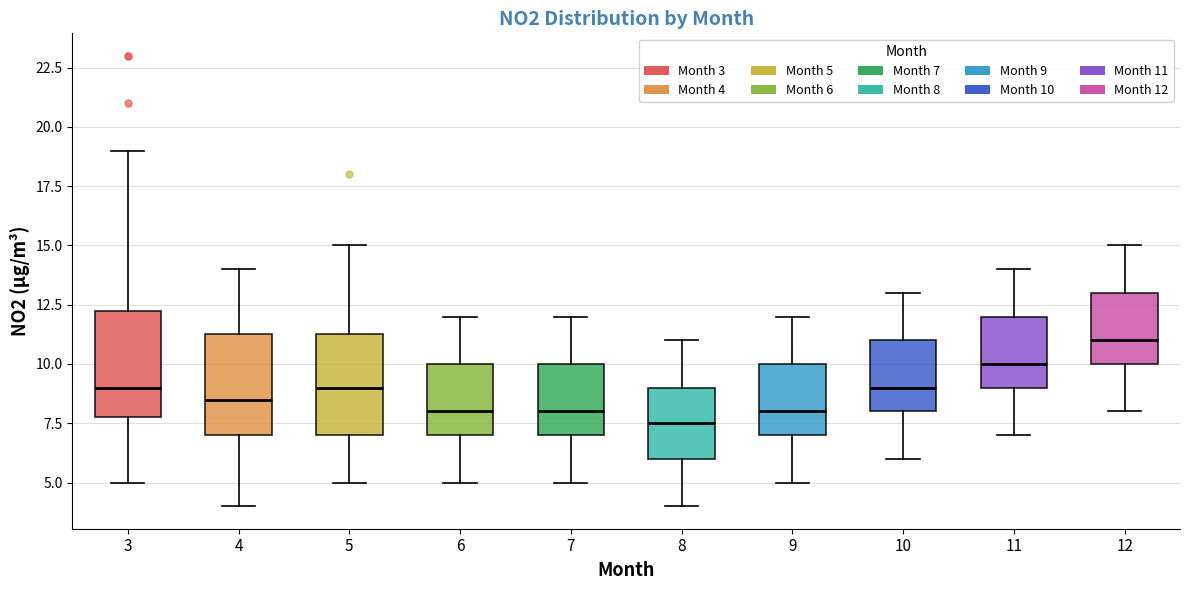

Reading left to right, transcribe this box plot: for each box, give where its median line is, the range the box spans, and where its two whiskers end, as read against the y-axis. The values are not printed on the chart, so give them approximately, as read against the axis.

3: median 9.0, box 8.0 to 12.5, whiskers 5.0 to 19.0
4: median 8.5, box 7.0 to 11.5, whiskers 4.0 to 14.0
5: median 9.0, box 7.0 to 11.5, whiskers 5.0 to 15.0
6: median 8.0, box 7.0 to 10.0, whiskers 5.0 to 12.0
7: median 8.0, box 7.0 to 10.0, whiskers 5.0 to 12.0
8: median 7.5, box 6.0 to 9.0, whiskers 4.0 to 11.0
9: median 8.0, box 7.0 to 10.0, whiskers 5.0 to 12.0
10: median 9.0, box 8.0 to 11.0, whiskers 6.0 to 13.0
11: median 10.0, box 9.0 to 12.0, whiskers 7.0 to 14.0
12: median 11.0, box 10.0 to 13.0, whiskers 8.0 to 15.0